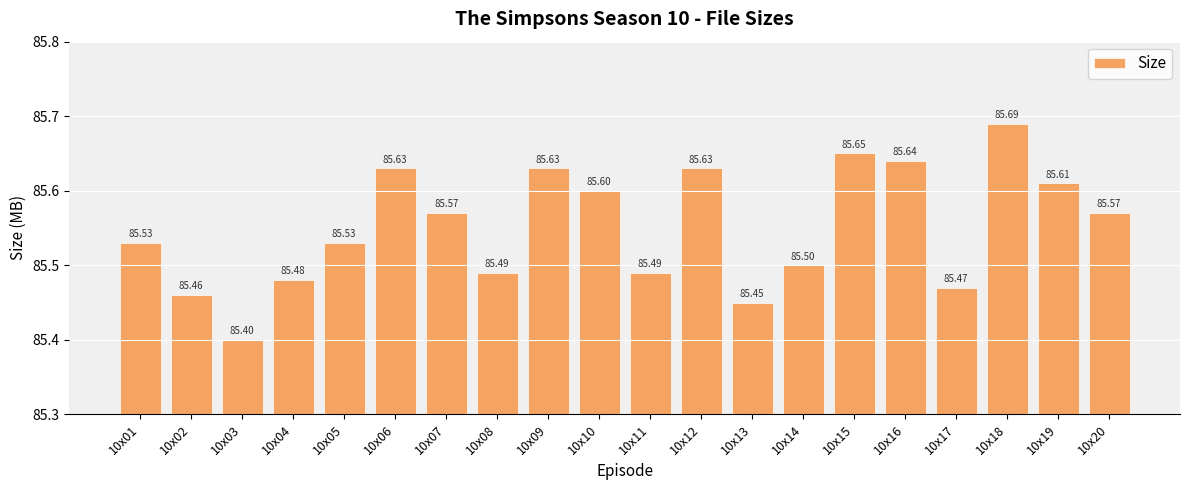

Reading left to right, what are all the values shown in this chart?

10x01=85.5	10x02=85.5	10x03=85.4	10x04=85.5	10x05=85.5	10x06=85.6	10x07=85.6	10x08=85.5	10x09=85.6	10x10=85.6	10x11=85.5	10x12=85.6	10x13=85.5	10x14=85.5	10x15=85.7	10x16=85.6	10x17=85.5	10x18=85.7	10x19=85.6	10x20=85.6